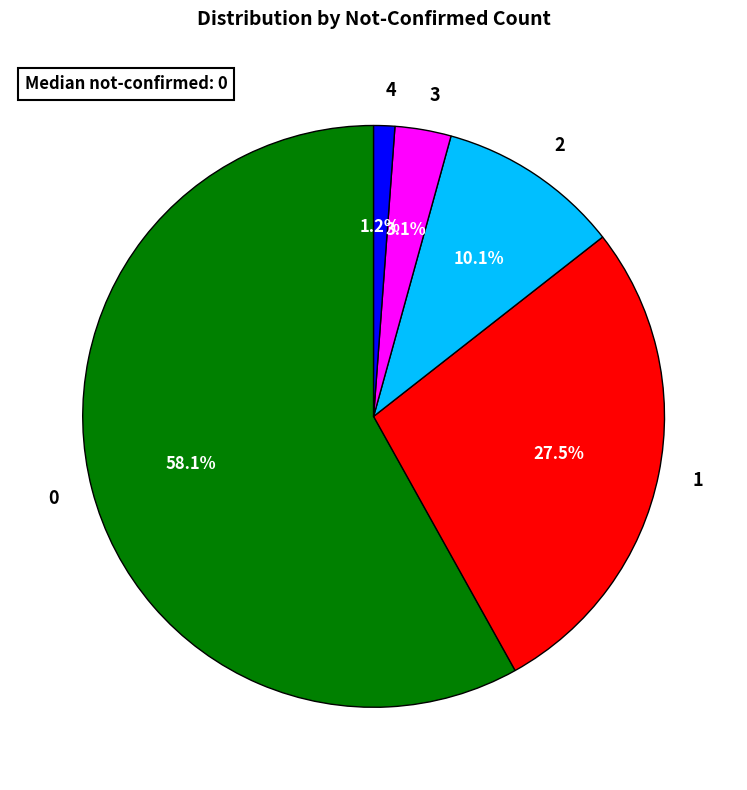

Between 4 and 3, which is larger?

3